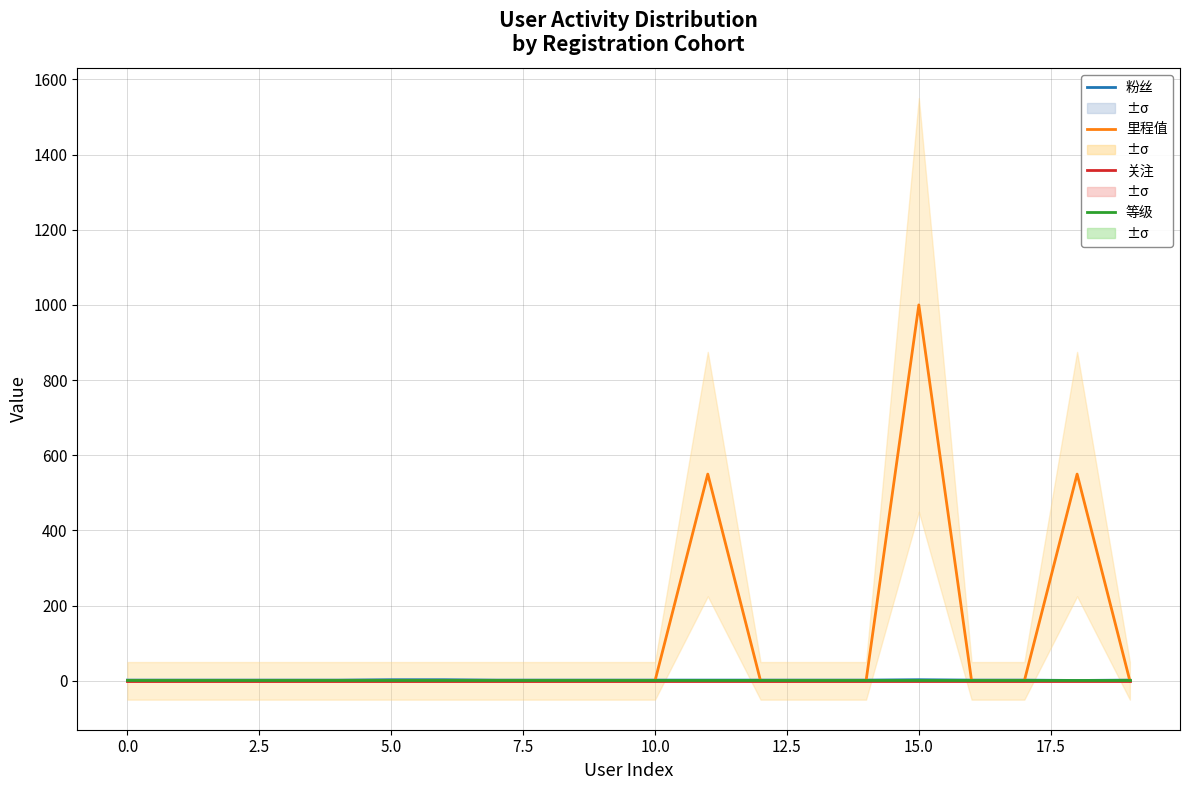

What is the difference between the maximum and minimum values in the 里程值 series?

1000